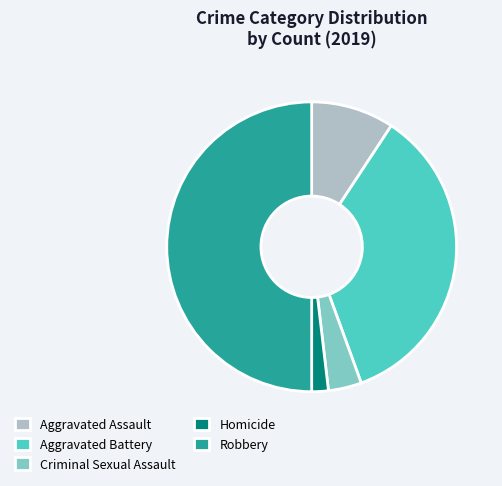

Count the number of slices in the pie.

5